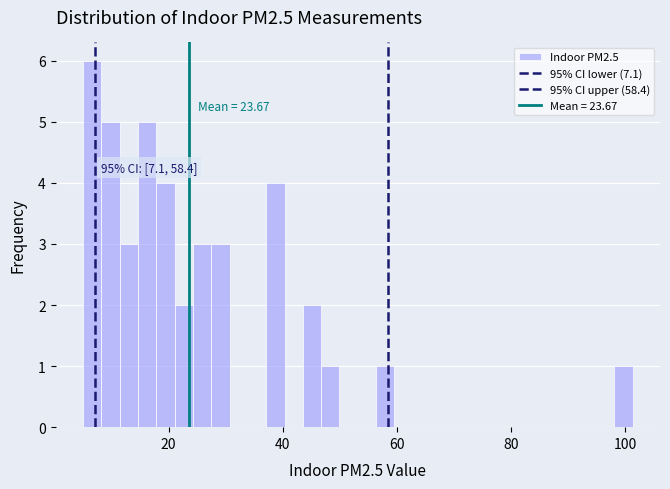

Read against the x-axis, roughly where is the centre of the tallest bar?

6